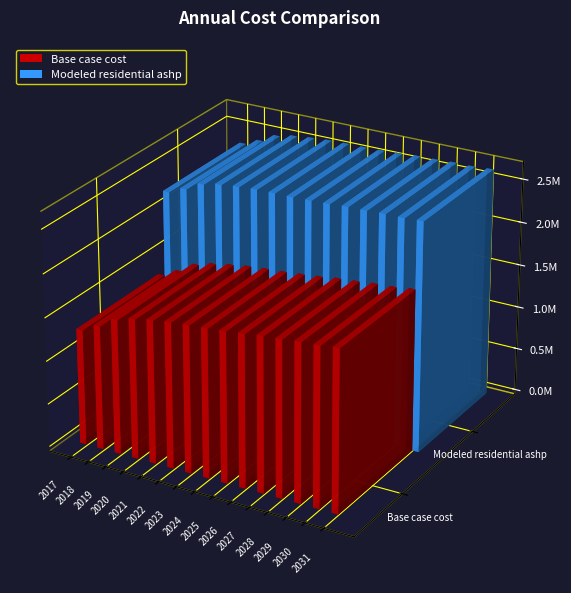

What is the value of the Modeled residential ashp bar at the 9th from the left?

2593379.6